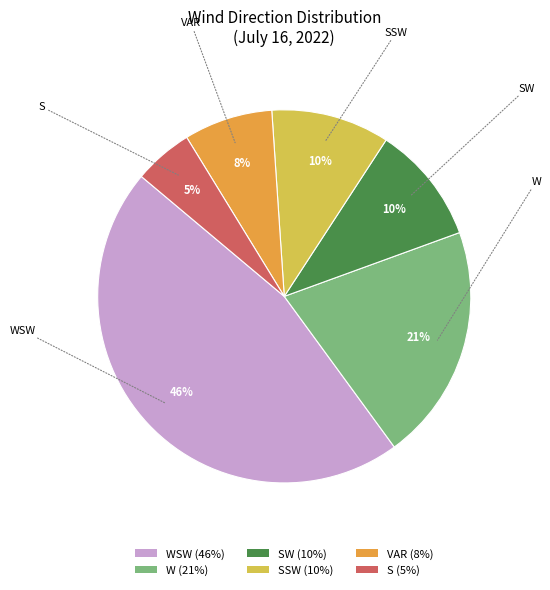

Is there a majority slice in this chart?

No